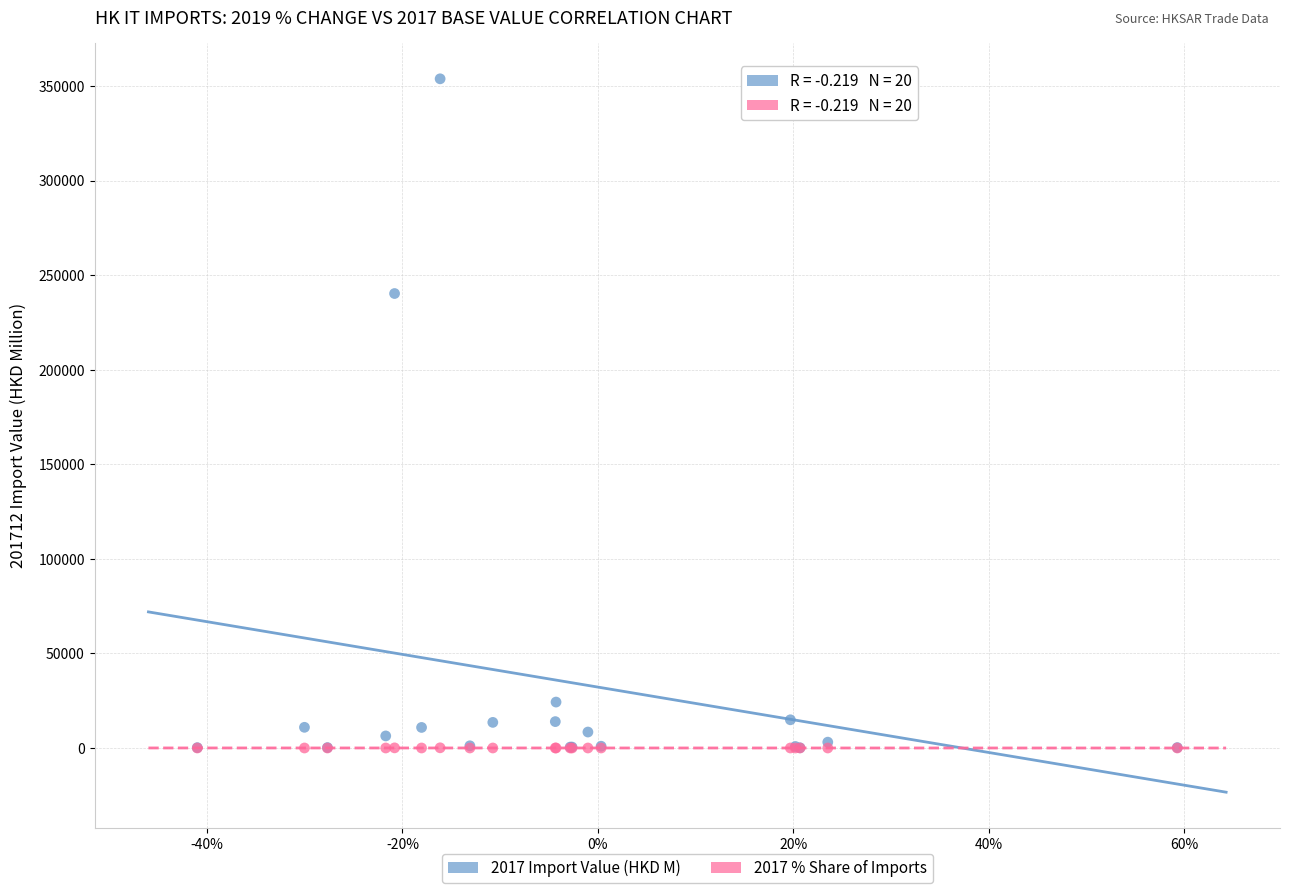

Which series reaches the maximum Y coordinate?

2017 Import Value (HKD M)